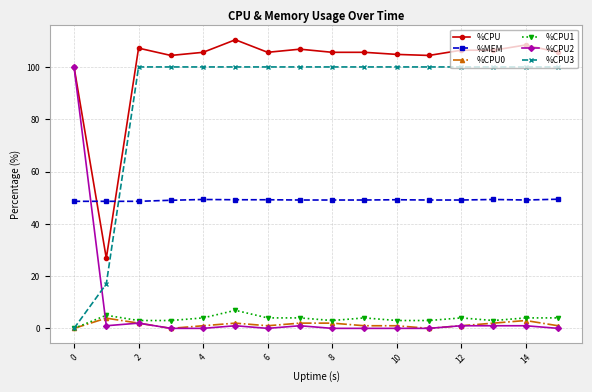

Which series has the largest total across all categories?

%CPU